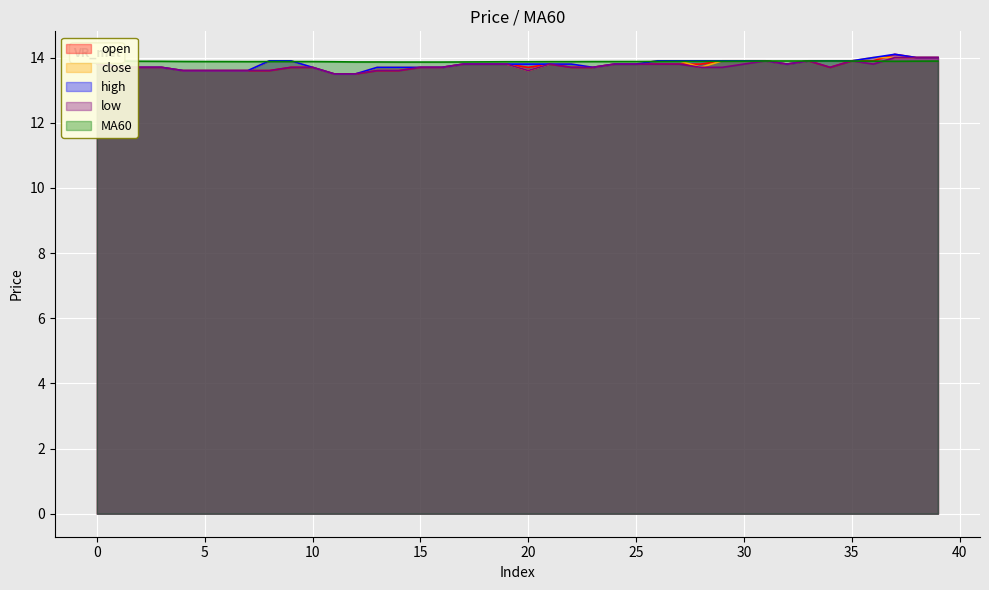

Reading left to right, transcribe all the data shown in this chart.

open: 13.9	13.7	13.7	13.7	13.6	13.6	13.6	13.6	13.6	13.7	13.7	13.5	13.5	13.6	13.6	13.7	13.7	13.8	13.8	13.8	13.7	13.8	13.7	13.7	13.8	13.8	13.8	13.8	13.8	13.9	13.9	13.9	13.8	13.9	13.7	13.9	13.9	14.1	14.0	14.0
close: 13.8	13.7	13.7	13.7	13.6	13.6	13.6	13.6	13.9	13.9	13.7	13.5	13.5	13.7	13.7	13.7	13.7	13.8	13.8	13.8	13.6	13.8	13.8	13.7	13.8	13.8	13.9	13.9	13.7	13.9	13.9	13.9	13.8	13.9	13.9	13.9	14.0	14.0	14.0	14.0
high: 13.9	13.7	13.7	13.7	13.6	13.6	13.6	13.6	13.9	13.9	13.7	13.5	13.5	13.7	13.7	13.7	13.7	13.8	13.8	13.8	13.8	13.8	13.8	13.7	13.8	13.8	13.9	13.9	13.9	13.9	13.9	13.9	13.8	13.9	13.9	13.9	14.0	14.1	14.0	14.0
low: 13.8	13.7	13.7	13.7	13.6	13.6	13.6	13.6	13.6	13.7	13.7	13.5	13.5	13.6	13.6	13.7	13.7	13.8	13.8	13.8	13.6	13.8	13.7	13.7	13.8	13.8	13.8	13.8	13.7	13.7	13.8	13.9	13.8	13.9	13.7	13.9	13.8	14.0	14.0	14.0
MA60: 13.9	13.9	13.9	13.9	13.9	13.9	13.9	13.9	13.9	13.9	13.9	13.9	13.9	13.9	13.9	13.9	13.9	13.9	13.9	13.9	13.9	13.9	13.9	13.9	13.9	13.9	13.9	13.9	13.9	13.9	13.9	13.9	13.9	13.9	13.9	13.9	13.9	13.9	13.9	13.9